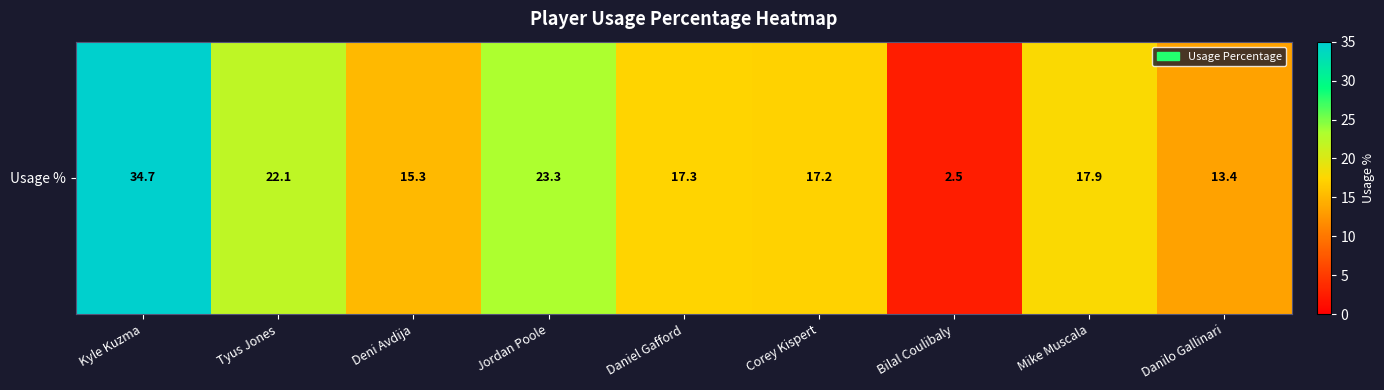

Reading left to right, list all the values displayed in this chart.

34.7	22.1	15.3	23.3	17.3	17.2	2.5	17.9	13.4